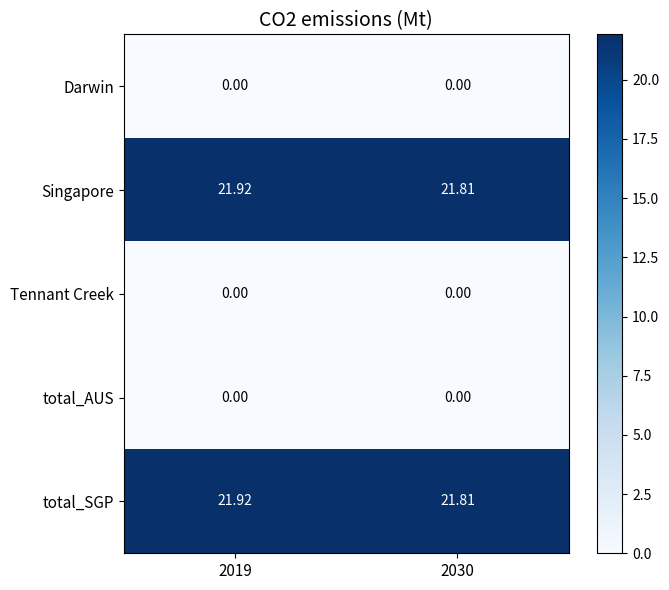

Which series has the largest range (max minus min)?

Singapore